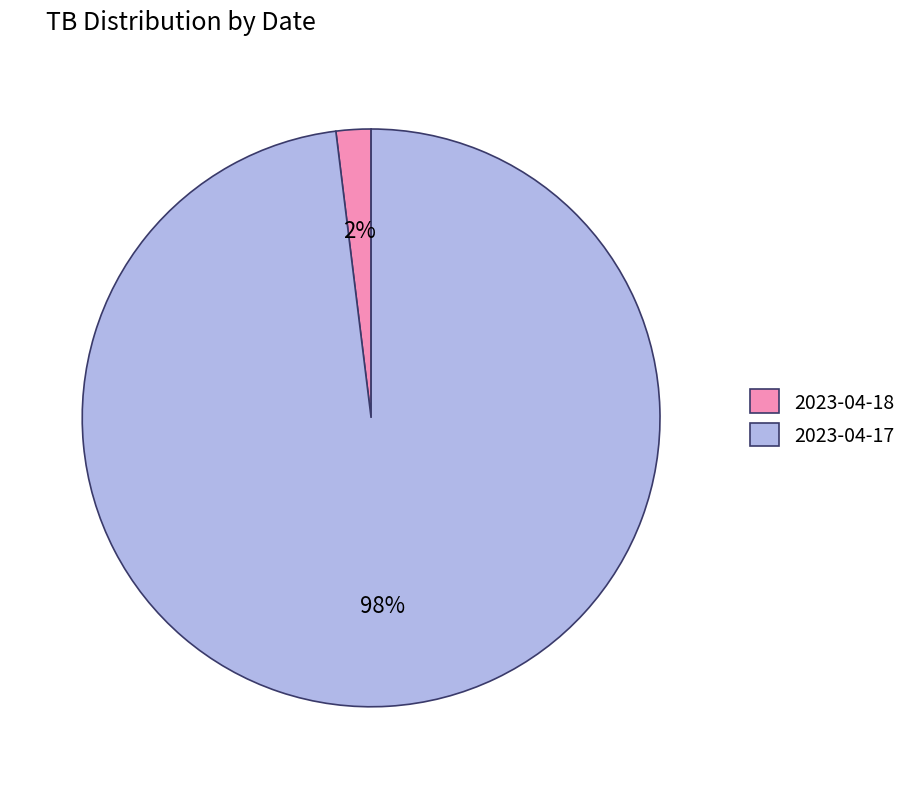

What is the largest slice in the pie chart?

2023-04-17